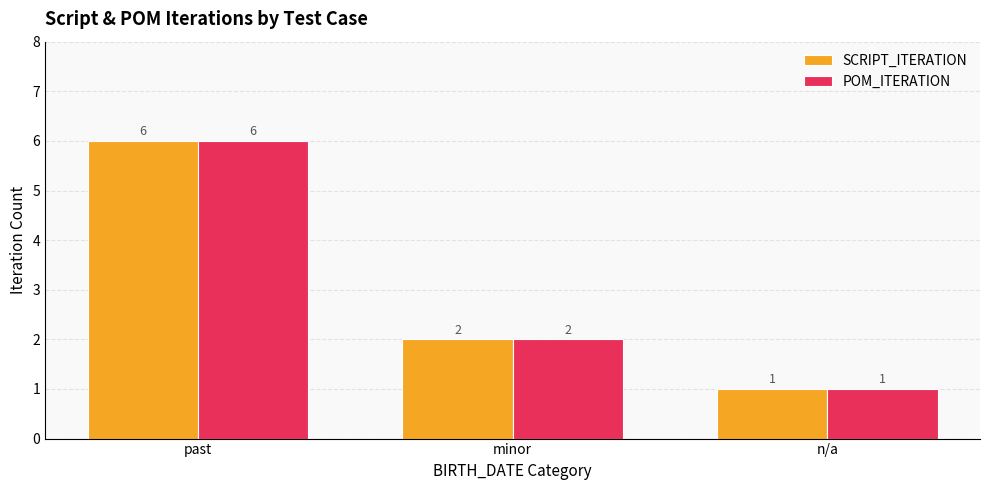

Reading right to left, list all the values displayed in this chart.

SCRIPT_ITERATION: 1	2	6
POM_ITERATION: 1	2	6